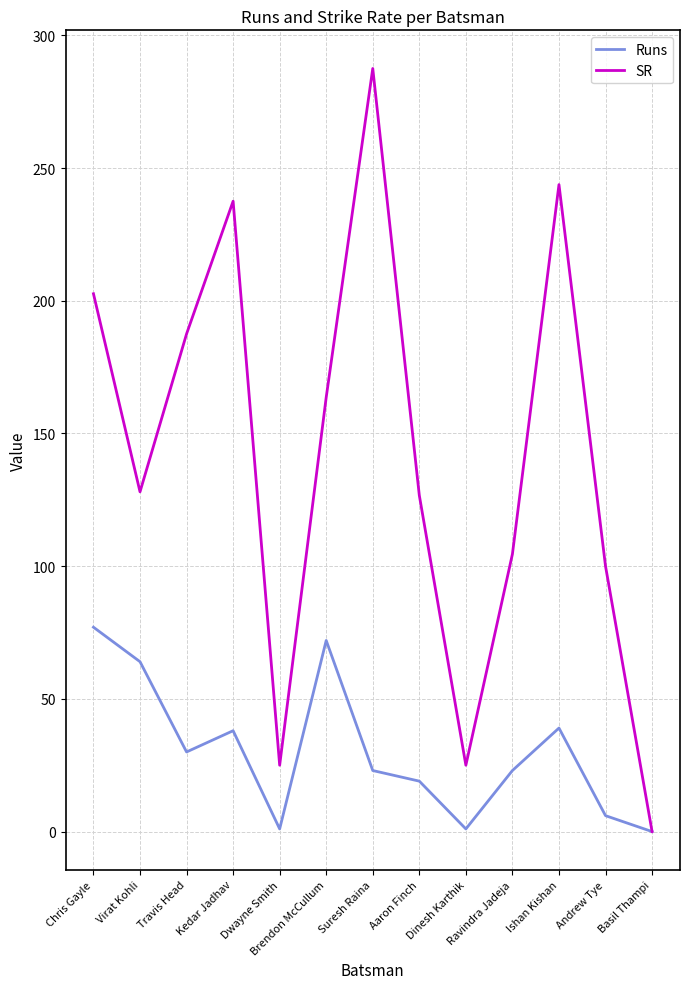

At Ishan Kishan, list the series in order from largest to smallest.

SR, Runs